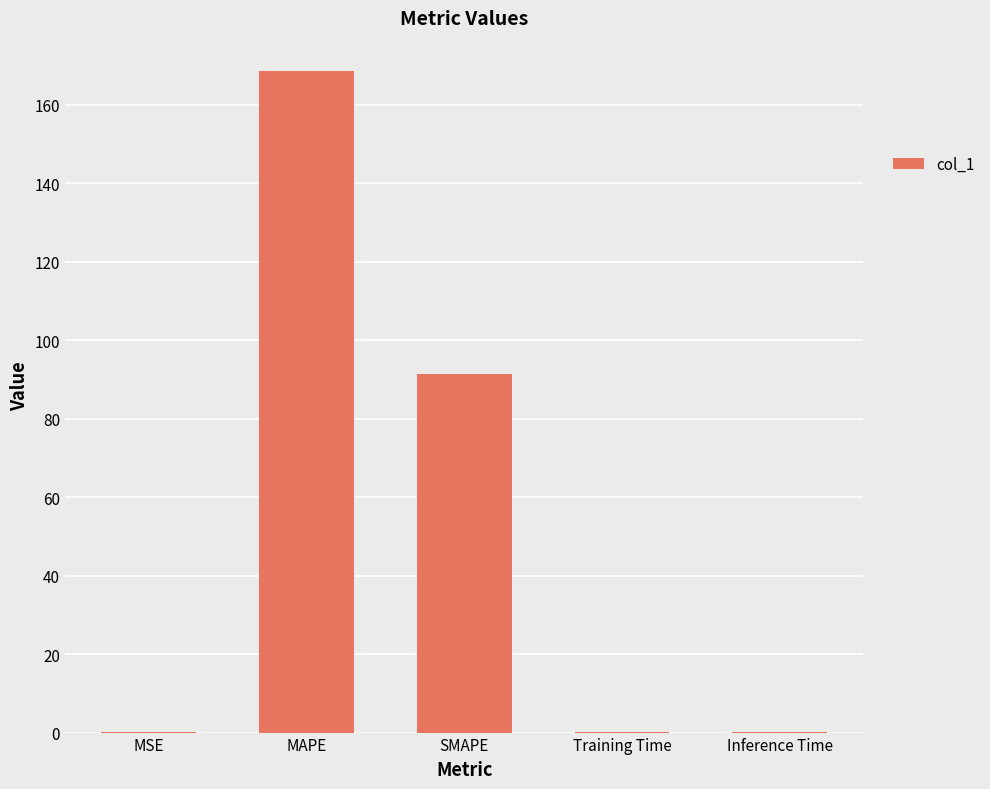

Read the value at Training Time.

0.2